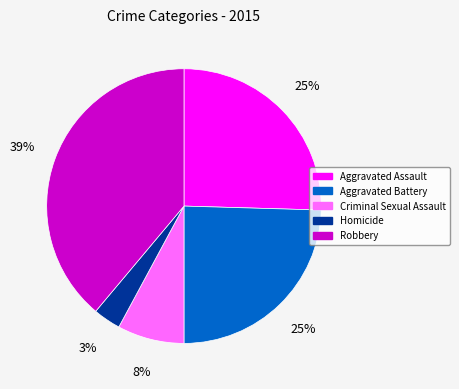

To the nearest percent, what is the combined percentage of Criminal Sexual Assault and Homicide?

11%